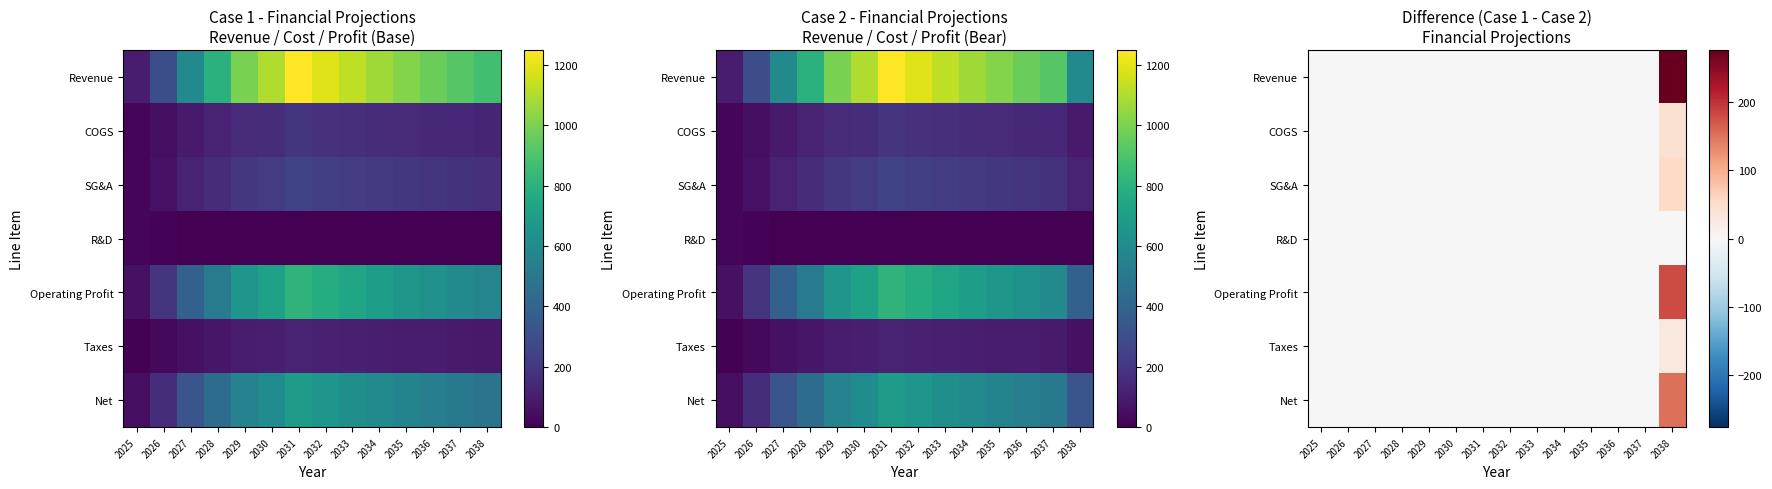

How many data points does each series have?

14